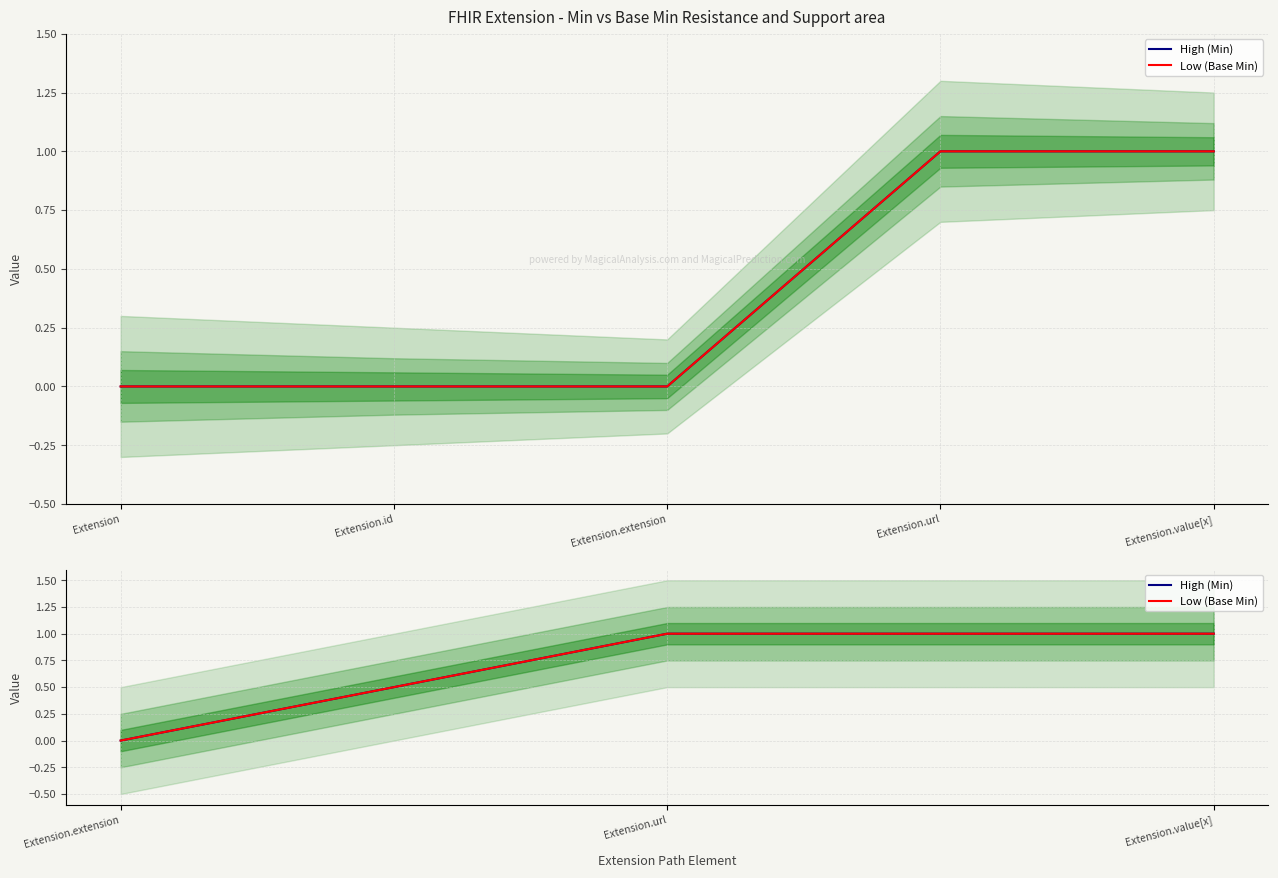

How many values in High (Min) are above zero?

2